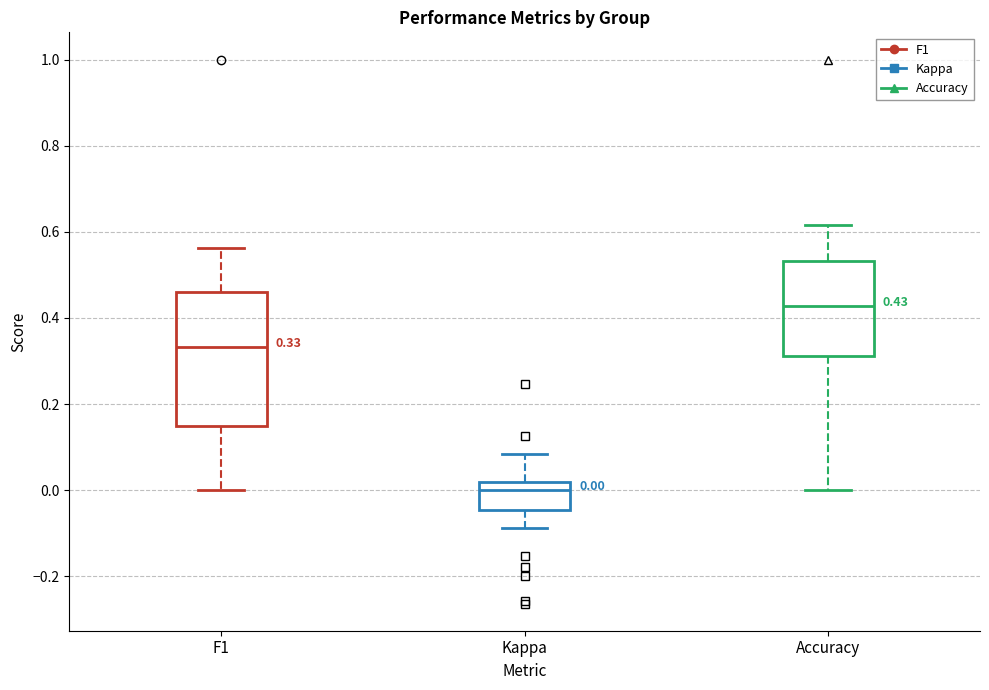

Which box is the tallest, from its lower edge to its upper edge?

F1